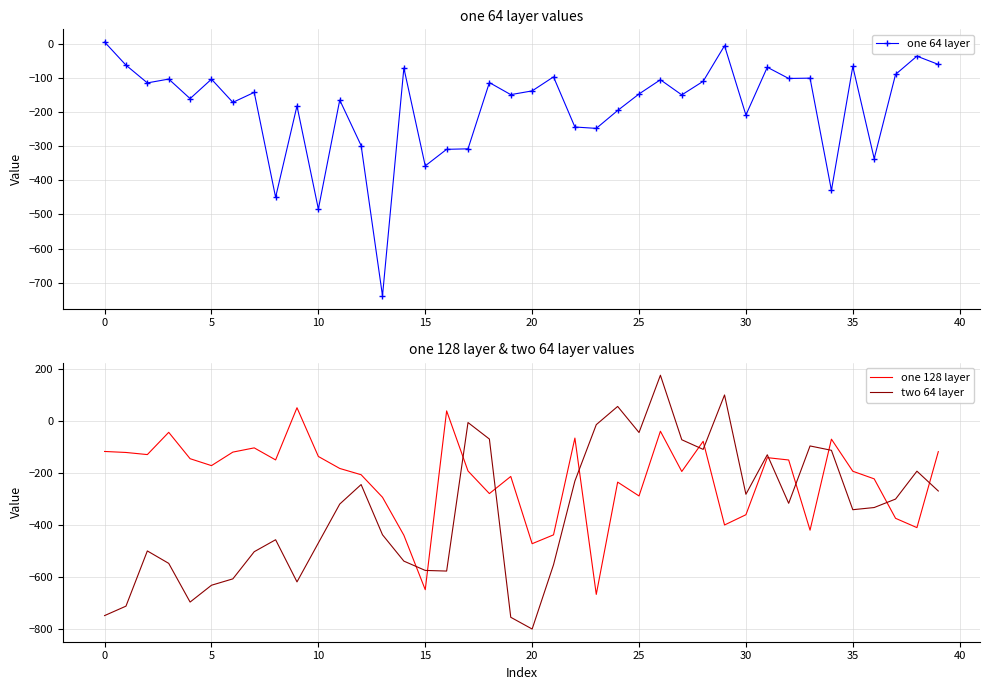

How many lines are shown in the chart?

3